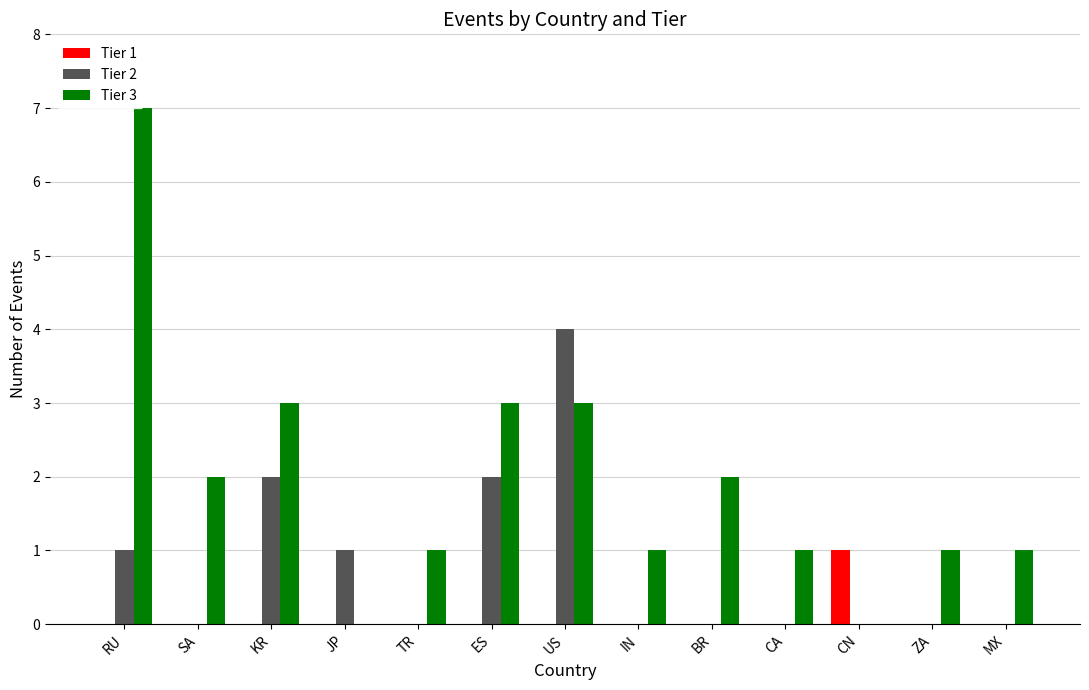

The Tier 3 series shows 0 at TR. True or false?

False